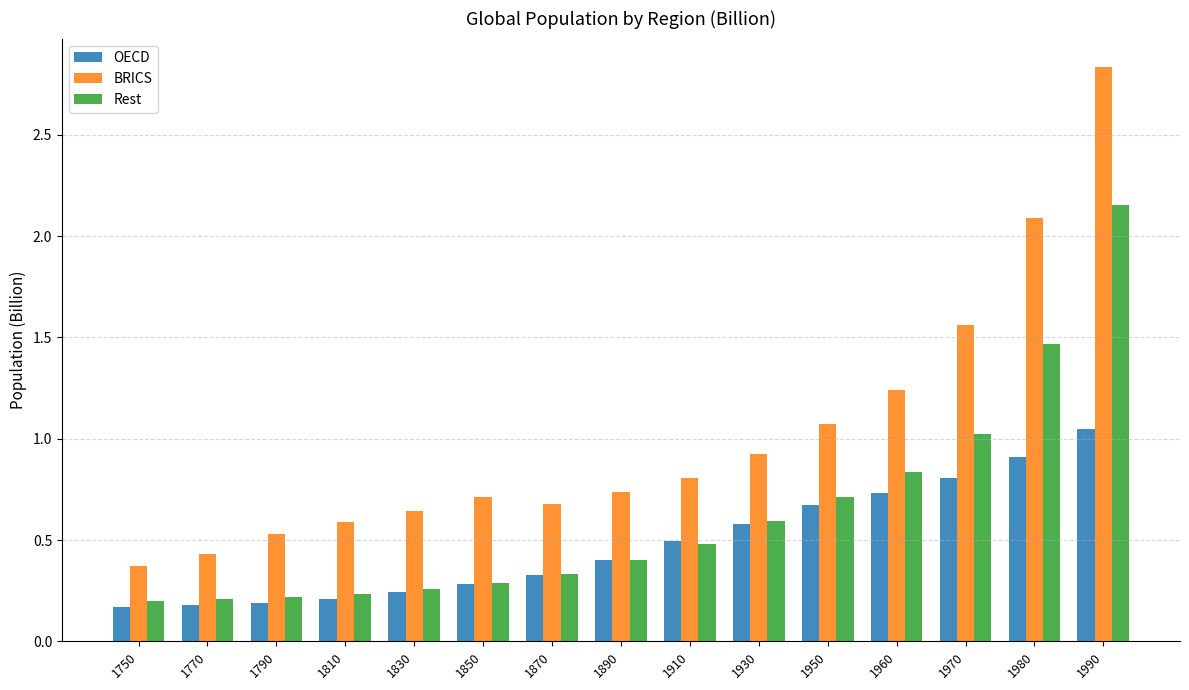

Rank the series by their maximum value, from highest to lowest.

BRICS, Rest, OECD